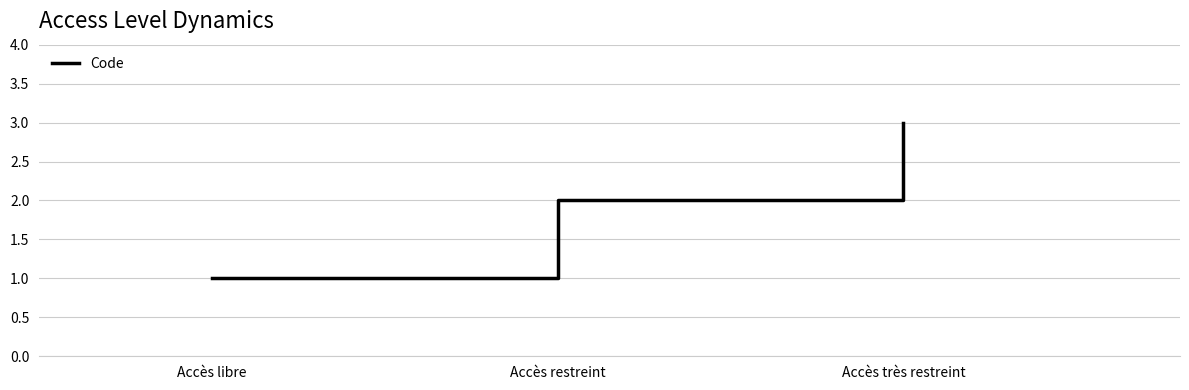

What is the sum of the values at Accès très restreint and Accès restreint?

5